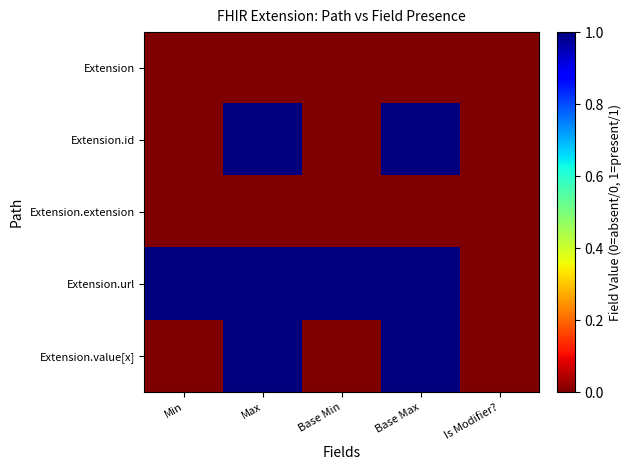

At how many categories does at least one series exceed 0?

4